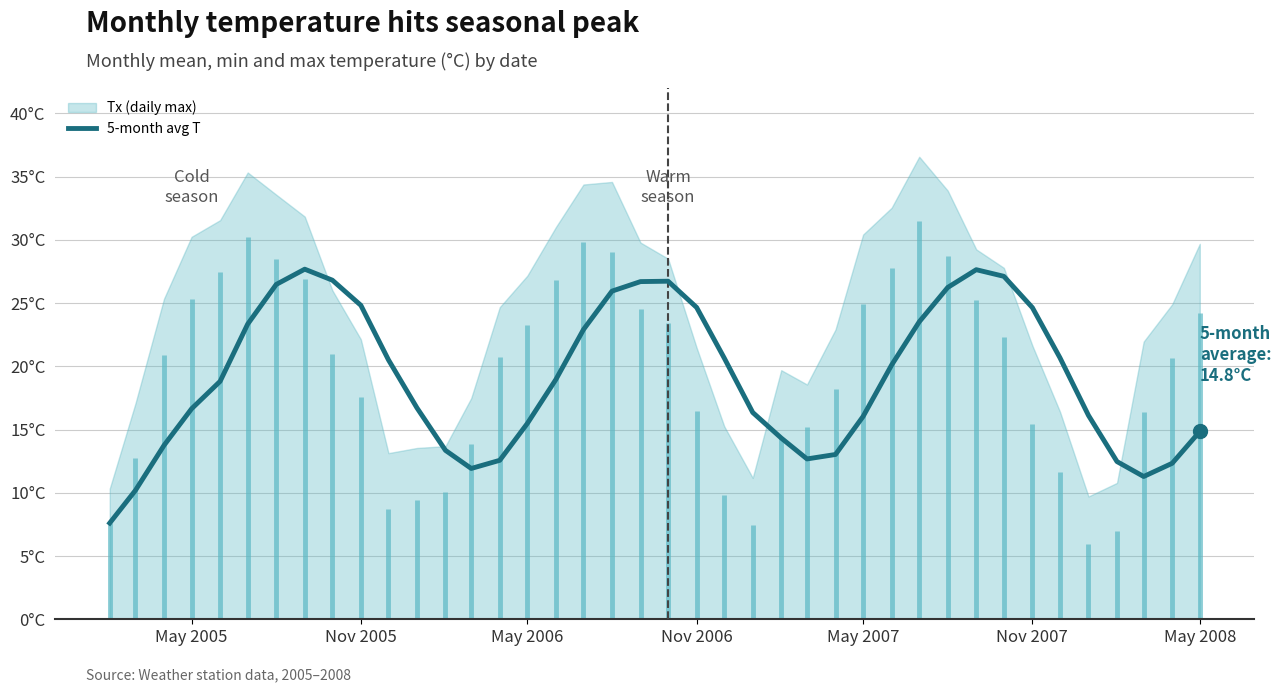

The chart shows a value of 32.2 at 16. True or false?

False